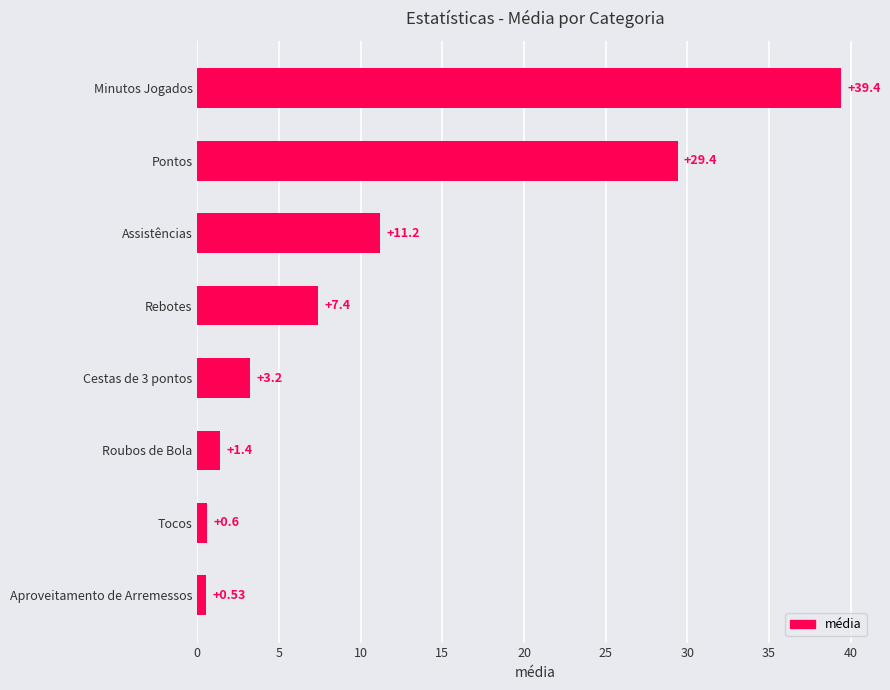

How many values are below 7?

4